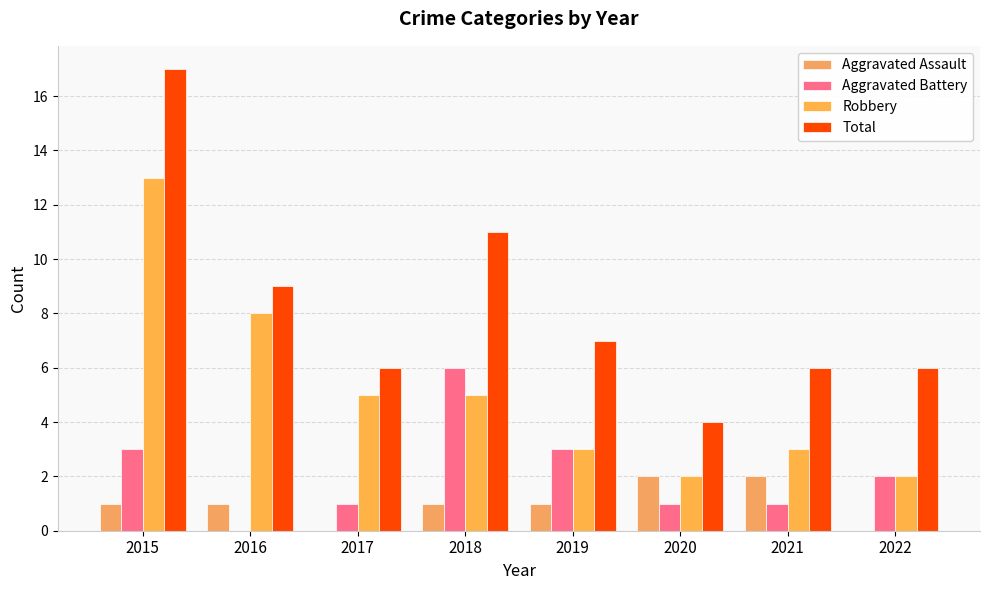

At which category is the sum across all series the highest?

2015